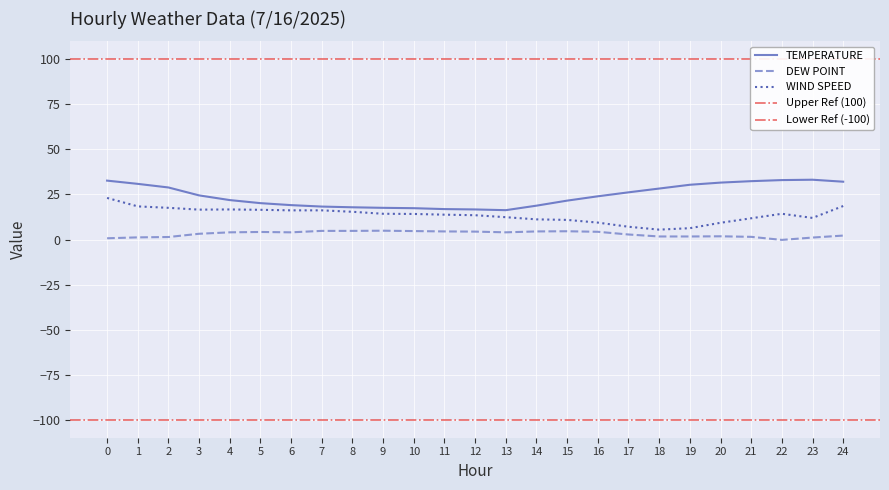

Which has a higher value, 8 or 16?

16